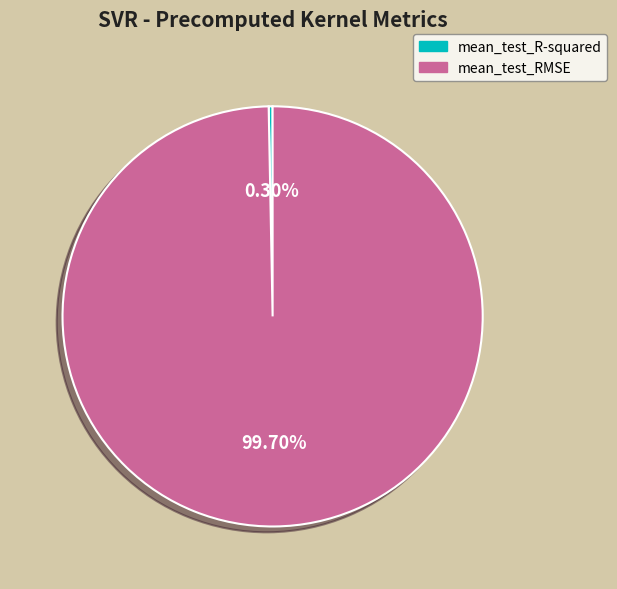

Is it true that mean_test_R-squared is 6% of the pie?

False